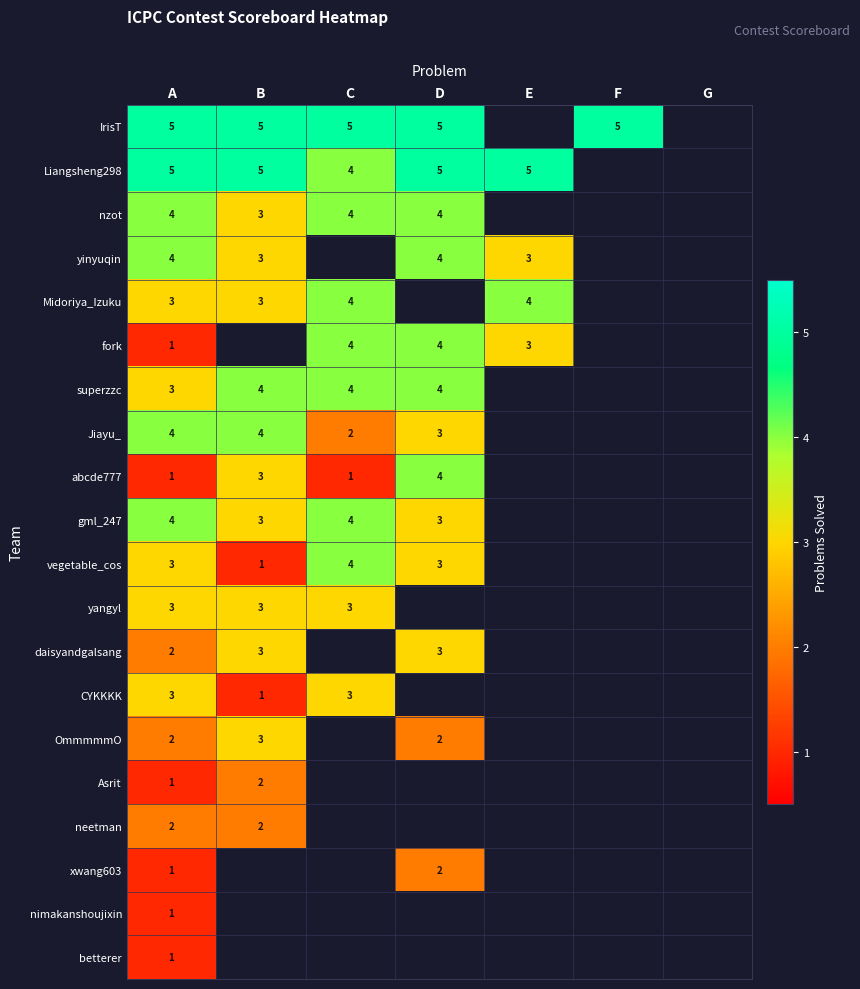

What is the total value across all series at A?

53